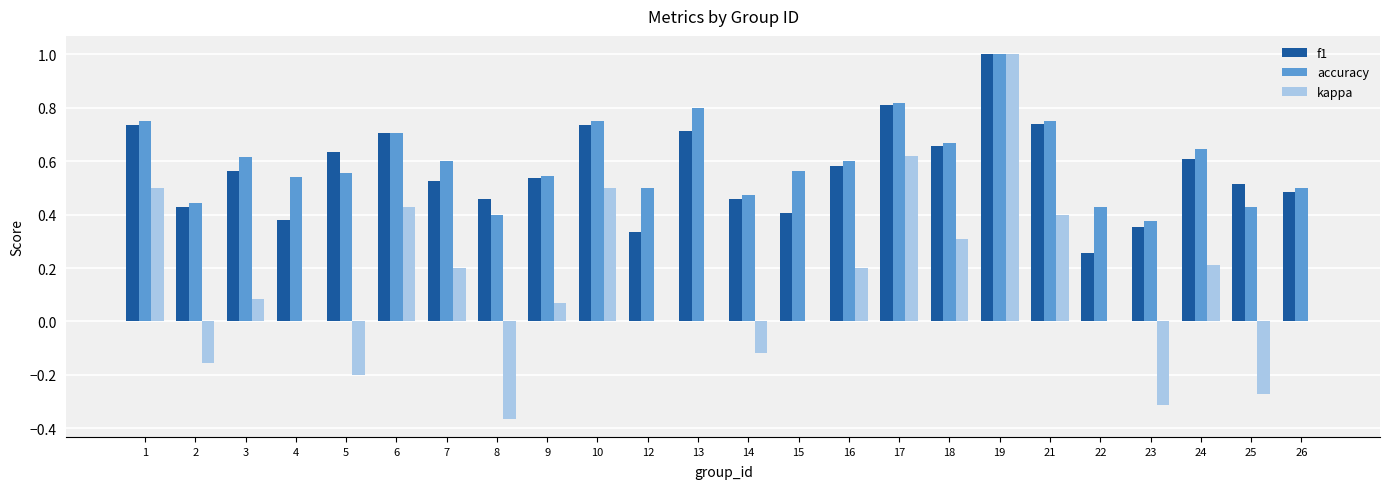

What is the sum of the f1 values at 24 and 2?

1.0